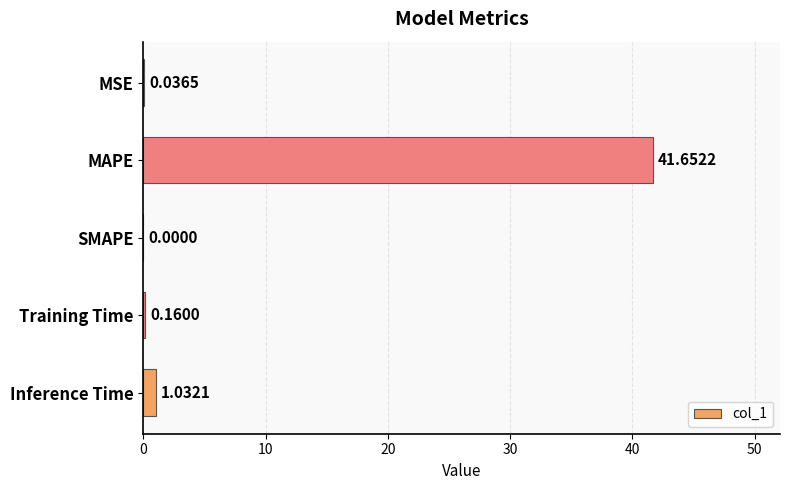

What is the average value?

8.6